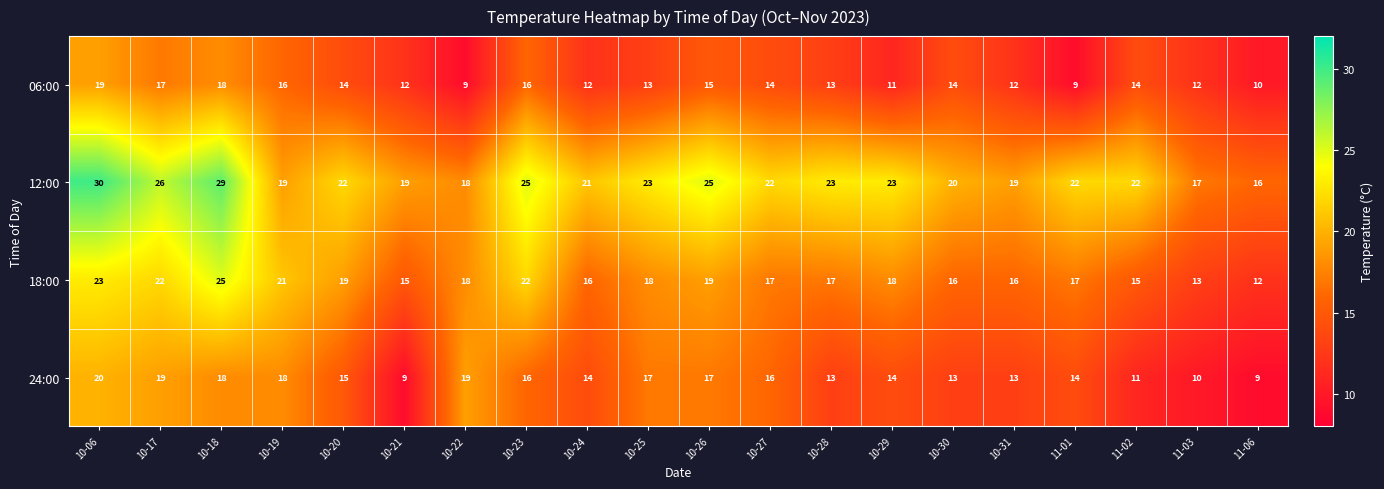

Is it true that 12:00 equals 19 at 10-21?

True